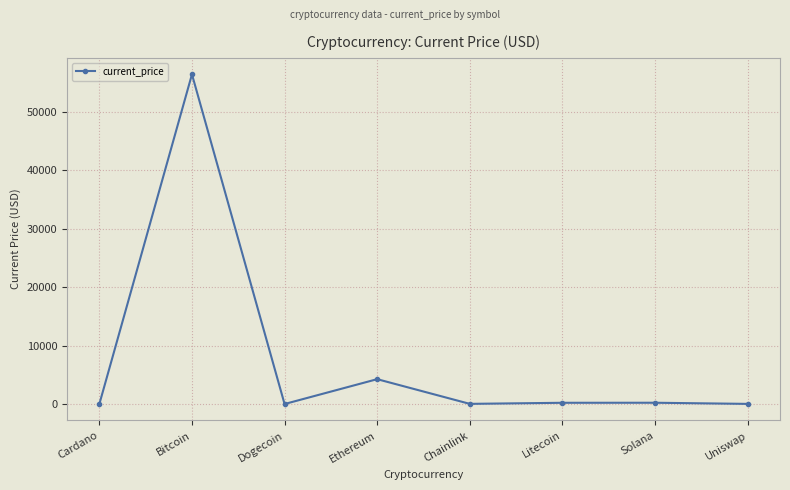

What is the greatest value displayed?

56420.0